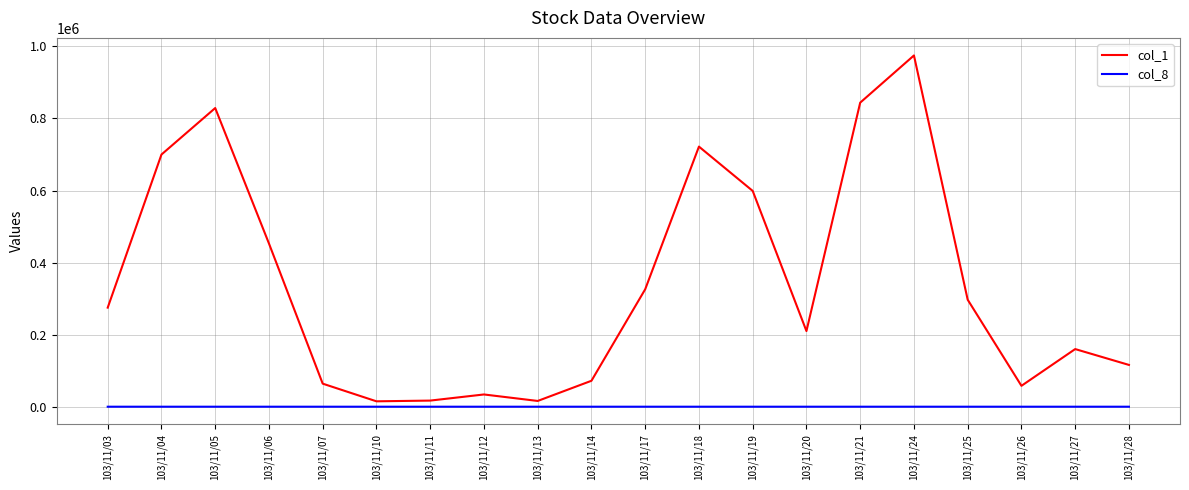

What is the maximum value shown in the chart?

975000